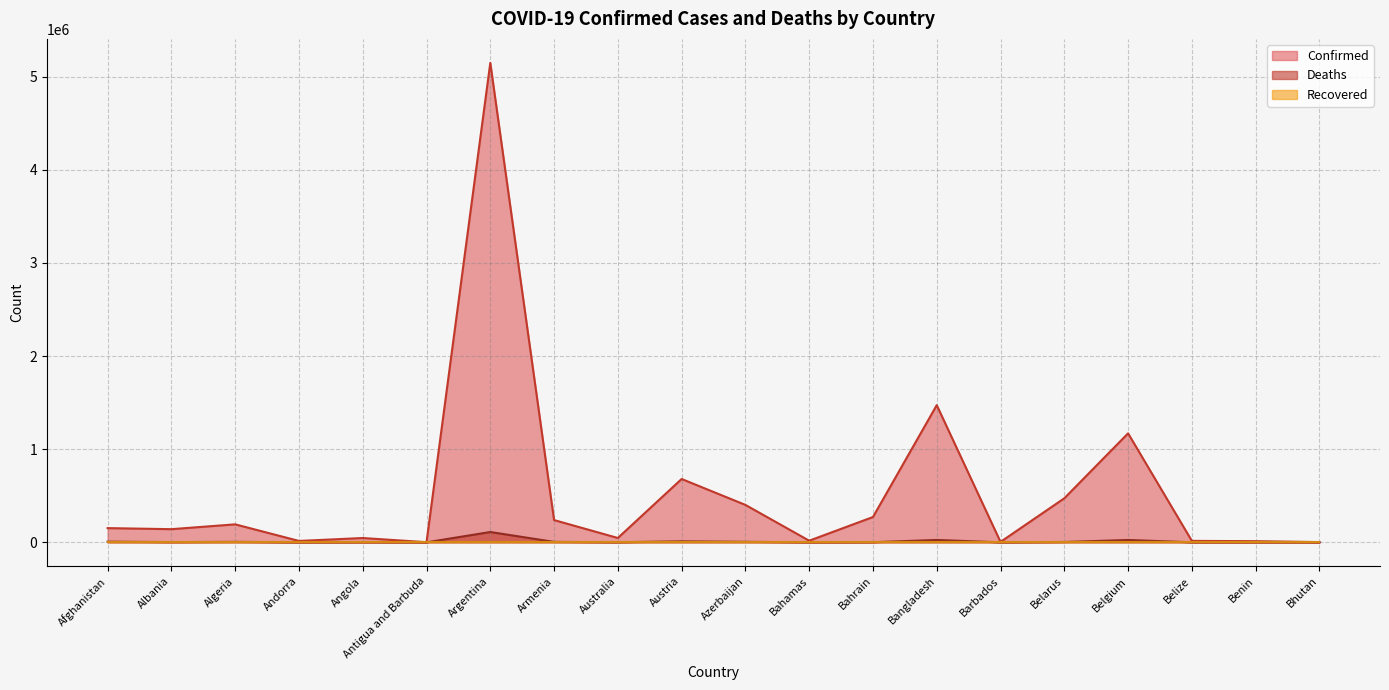

In Deaths, how many points are higher than both neighbors (excluding endpoints)?

6